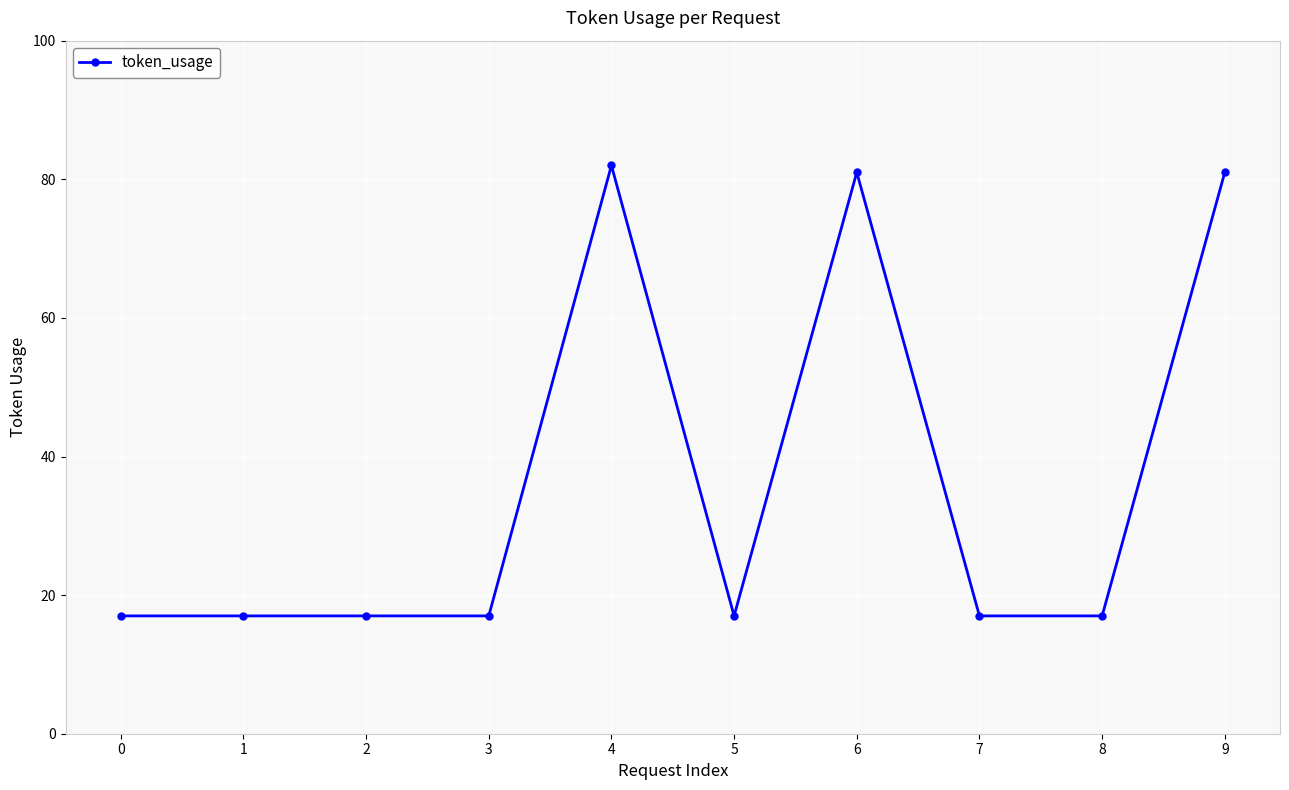

True or false: the data has more than 0 interior local peaks.

True